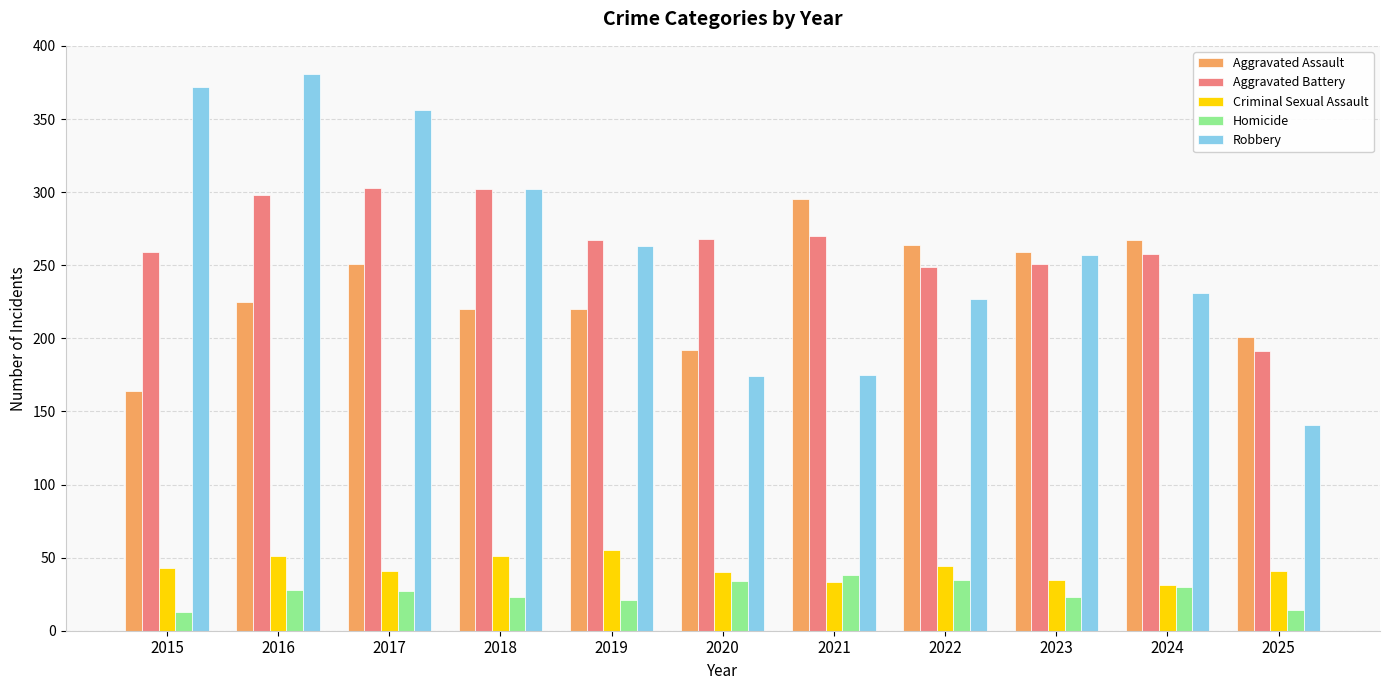

Is the value of Aggravated Battery at 2021 greater than the value of Criminal Sexual Assault at 2023?

Yes